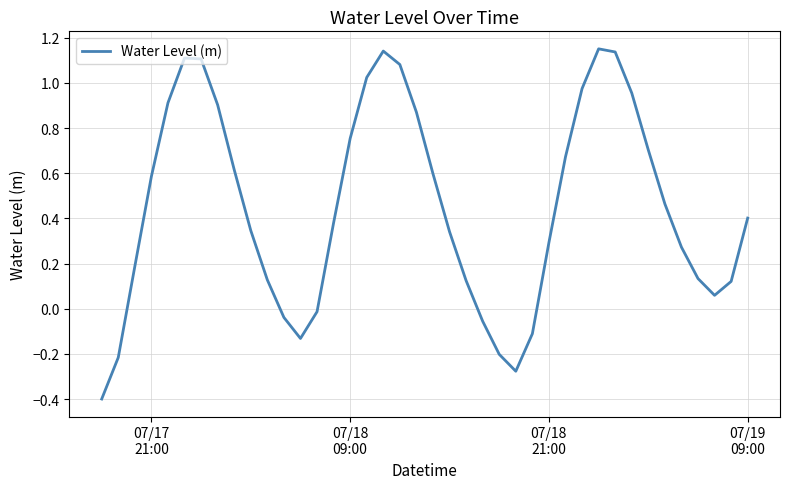

What is the difference between the maximum and minimum values?

1.5